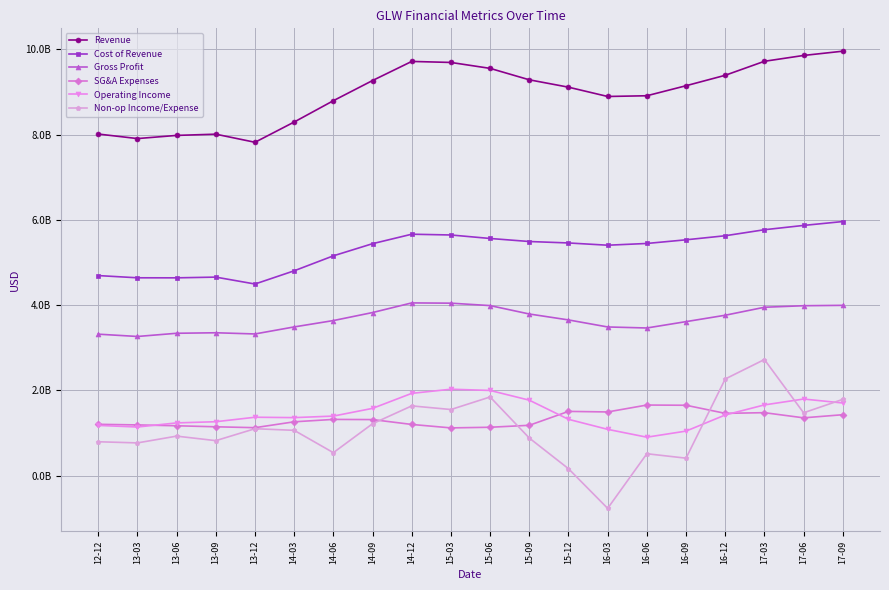

The value of Revenue at 14-03 is 5303863049. True or false?

False